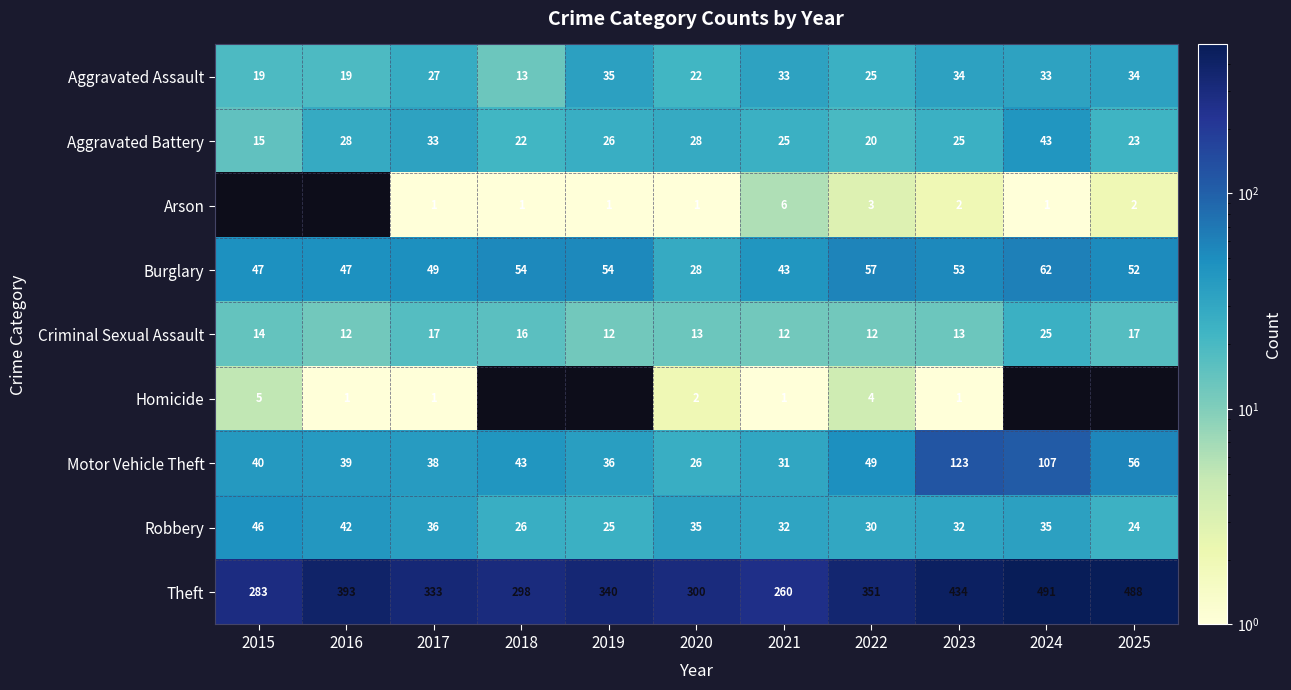

Between 2017 and 2022, which series saw the biggest shift?

Theft